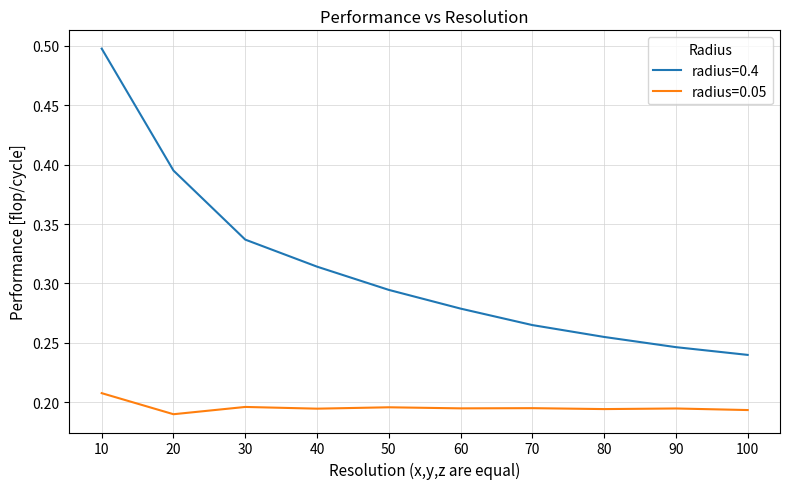

Is it true that radius=0.05 equals 0.3 at 50?

False